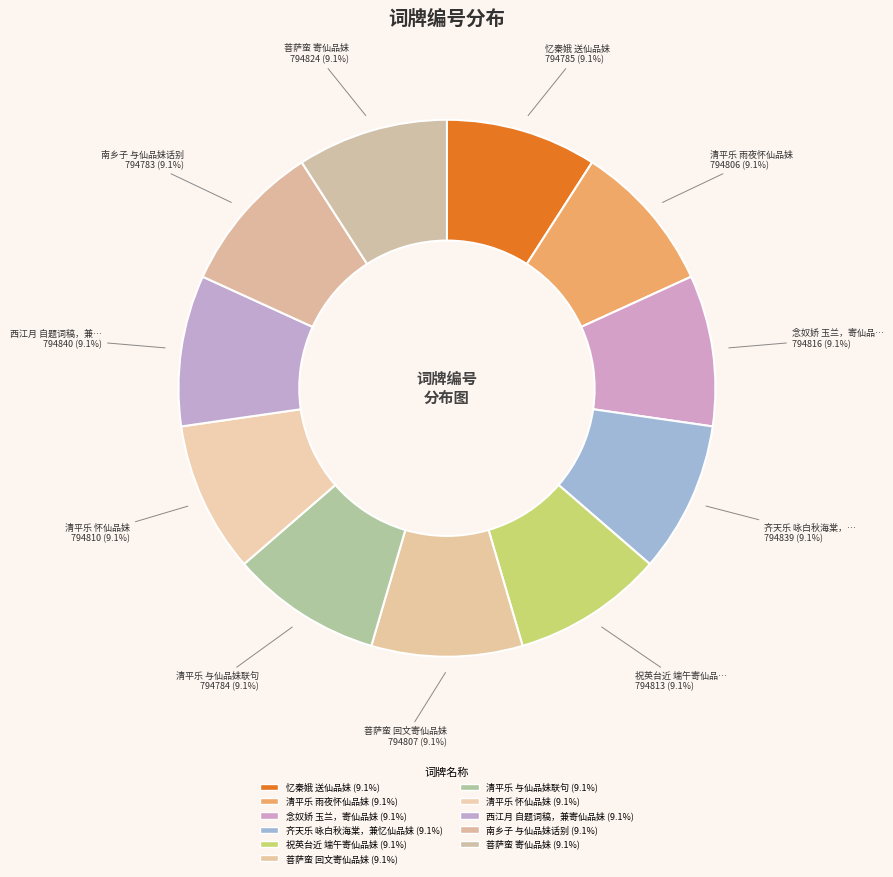

What is the change in value from 祝英台近 端午寄仙品妹 to 菩萨蛮 寄仙品妹?

+11